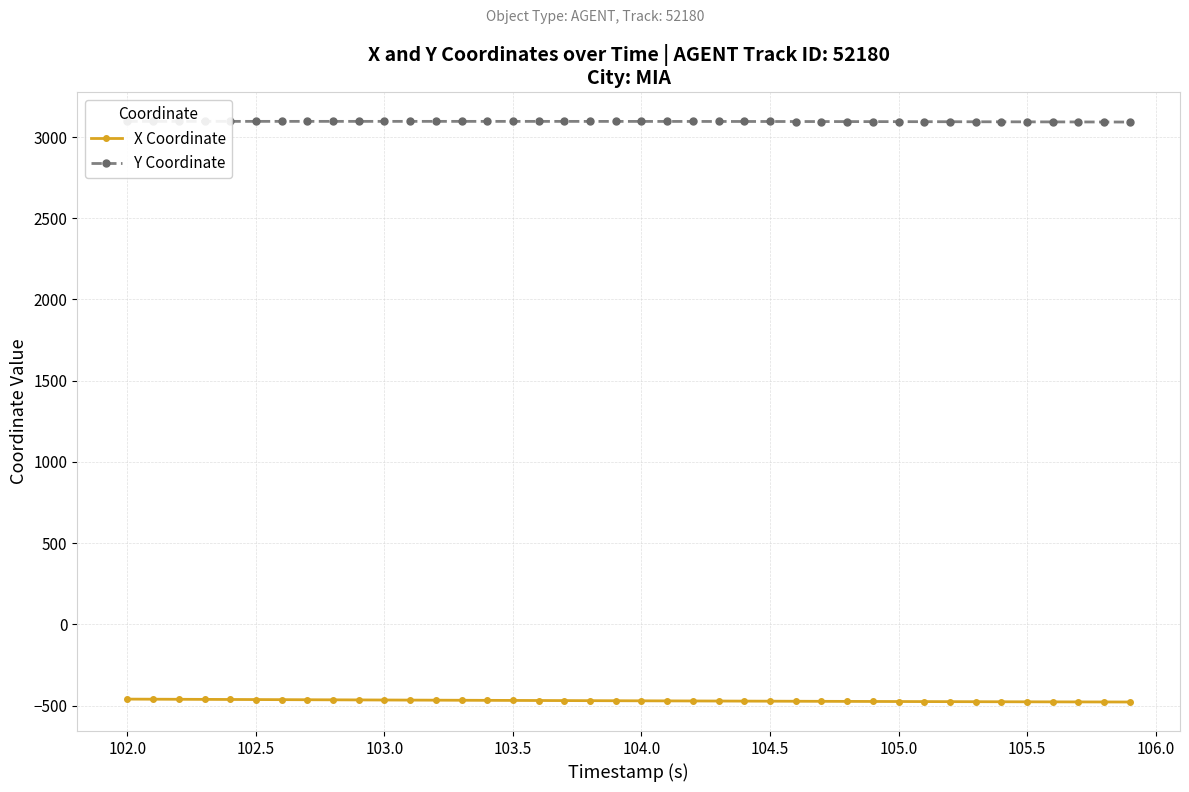

Does the chart display data point markers on the line(s)?

Yes